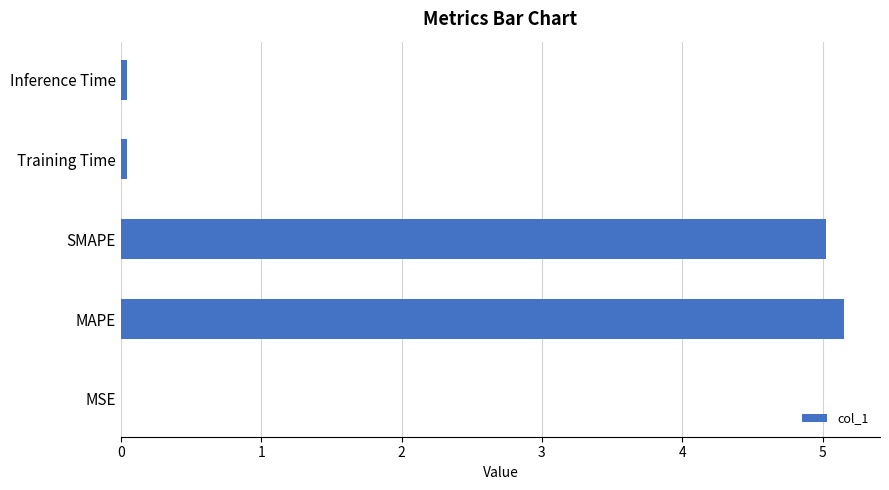

Count the number of data series in this chart.

1